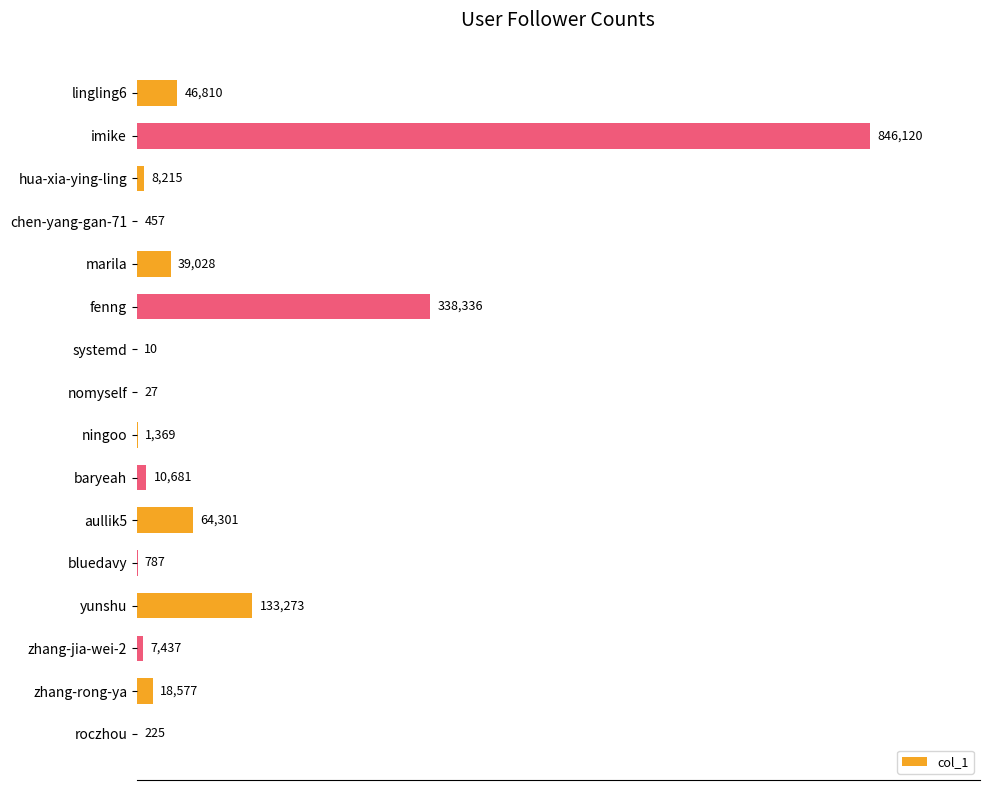

What is the sum of all values?

1515653